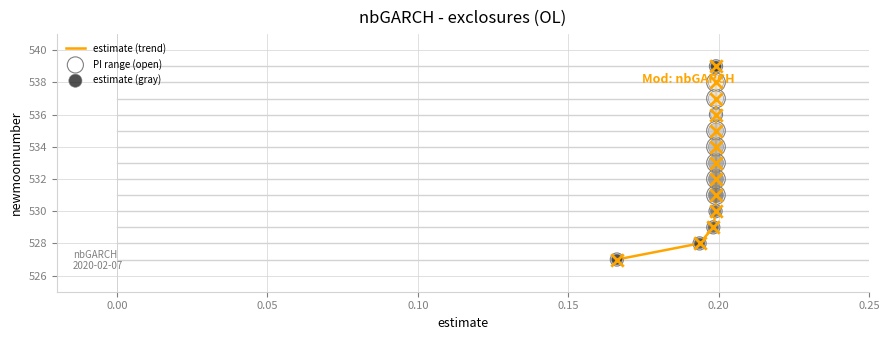

What is the difference between the maximum and minimum values?

12